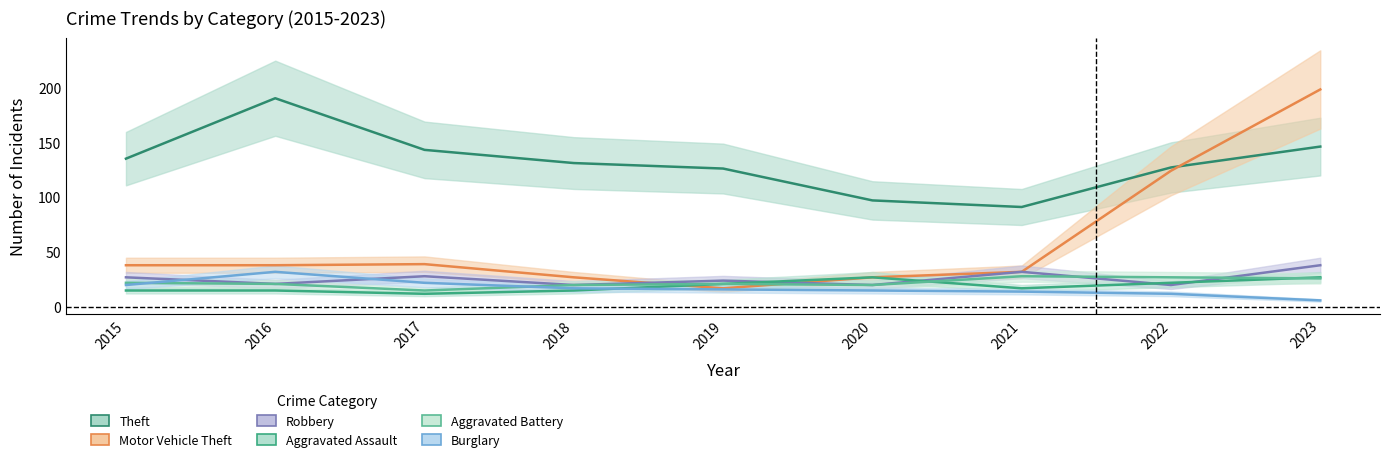

Which series has the widest spread of values?

Motor Vehicle Theft